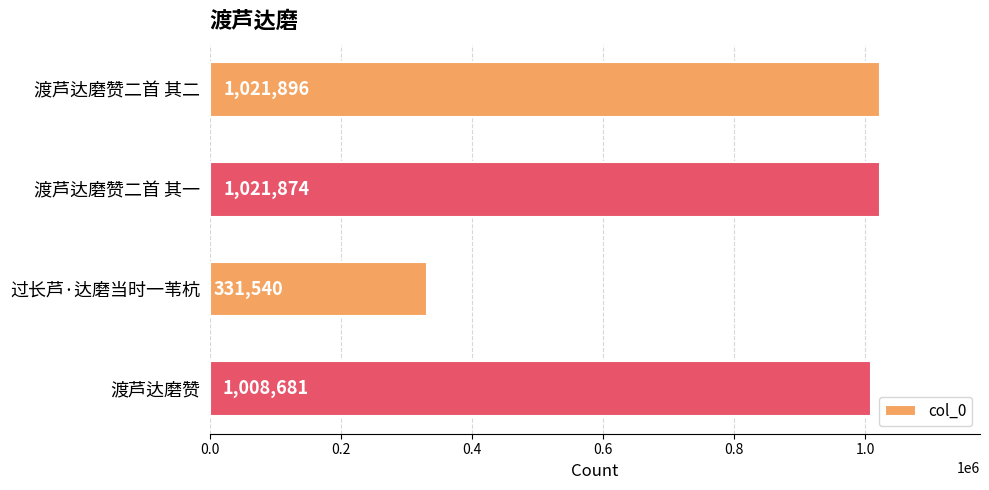

Which category has the lowest value across all series?

过长芦·达磨当时一苇杭